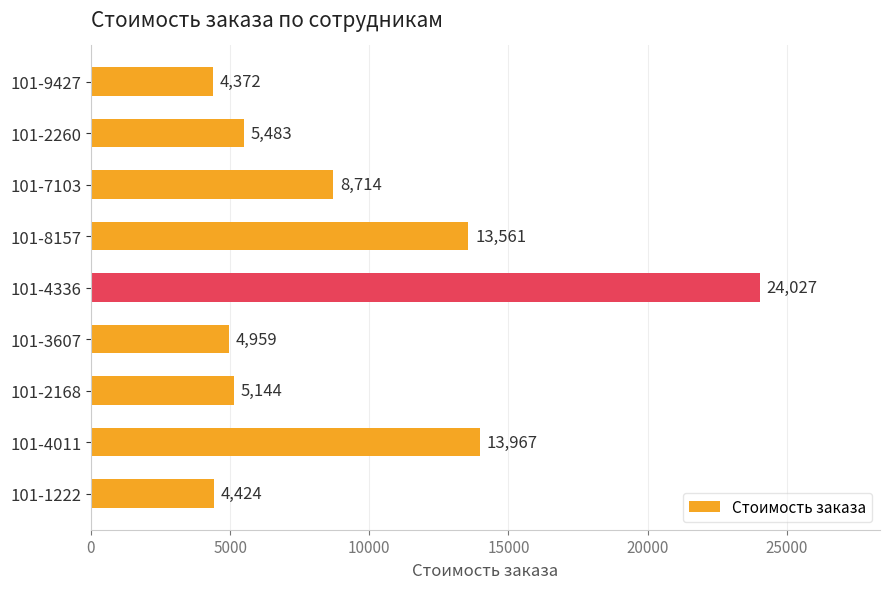

Reading top to bottom, list all the values displayed in this chart.

4372	5483	8714	13561	24027	4959	5144	13967	4424